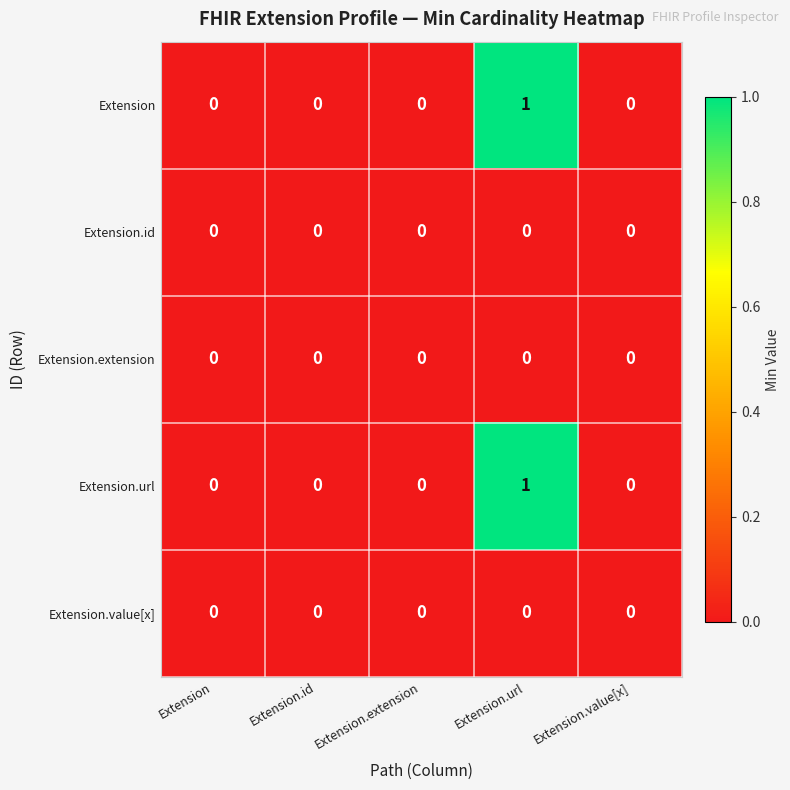

Count the number of data series in this chart.

5